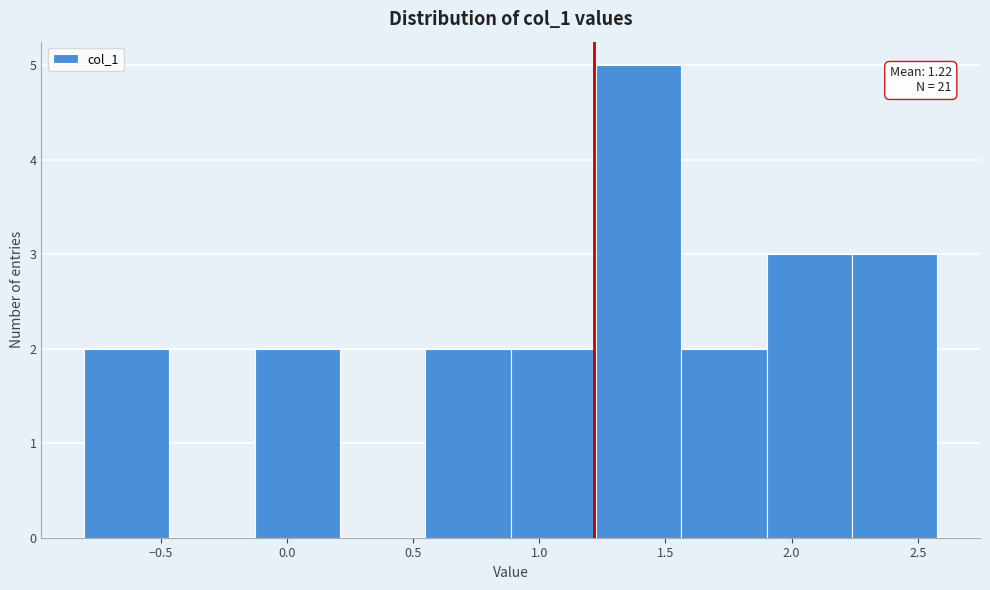

Which range on the x-axis has the tallest bar?

1.20 to 1.55